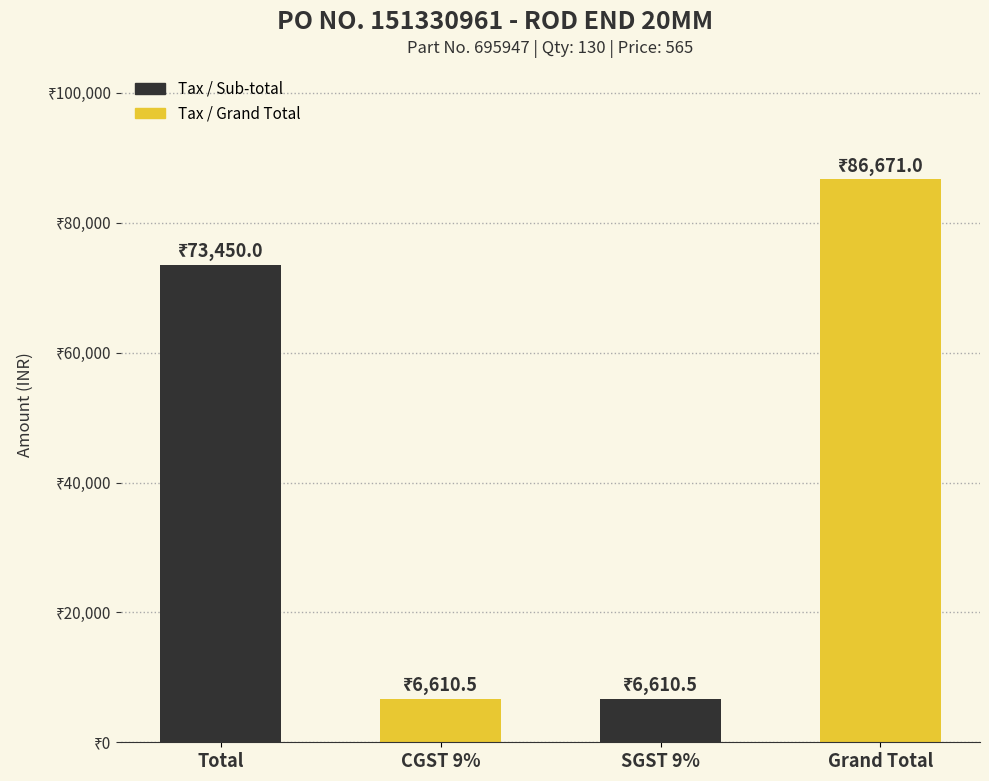

What is the average value?

43335.5